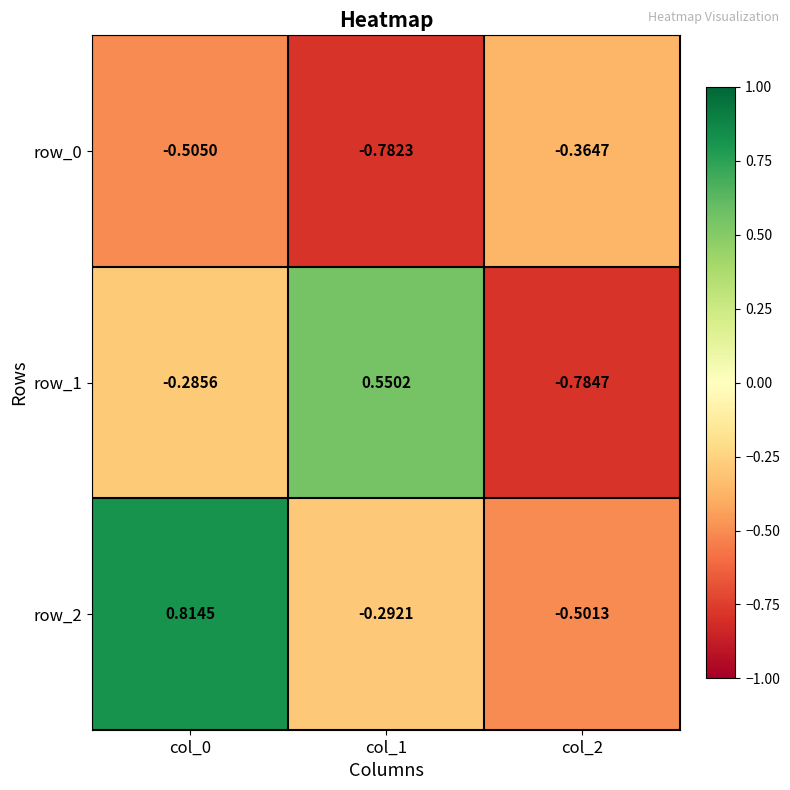

At how many categories does at least one series exceed 0?

2